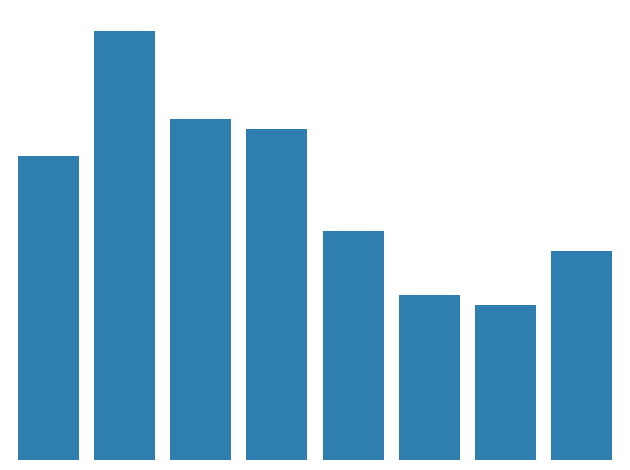

What is the sum of all values?

641